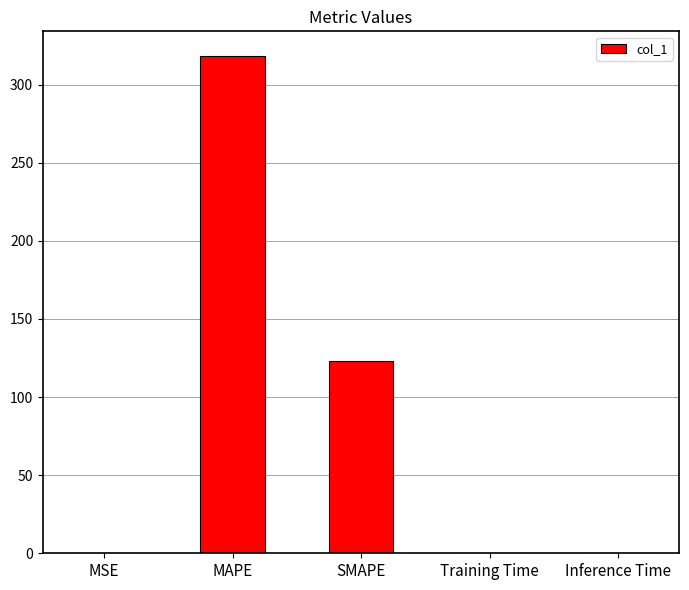

At which label is the value closest to 159?

SMAPE